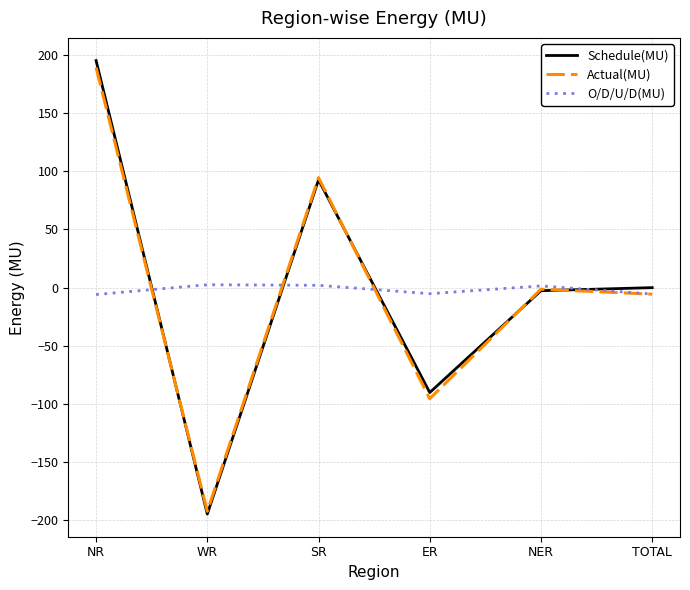

Is the value of O/D/U/D(MU) at SR greater than the value of Actual(MU) at ER?

Yes